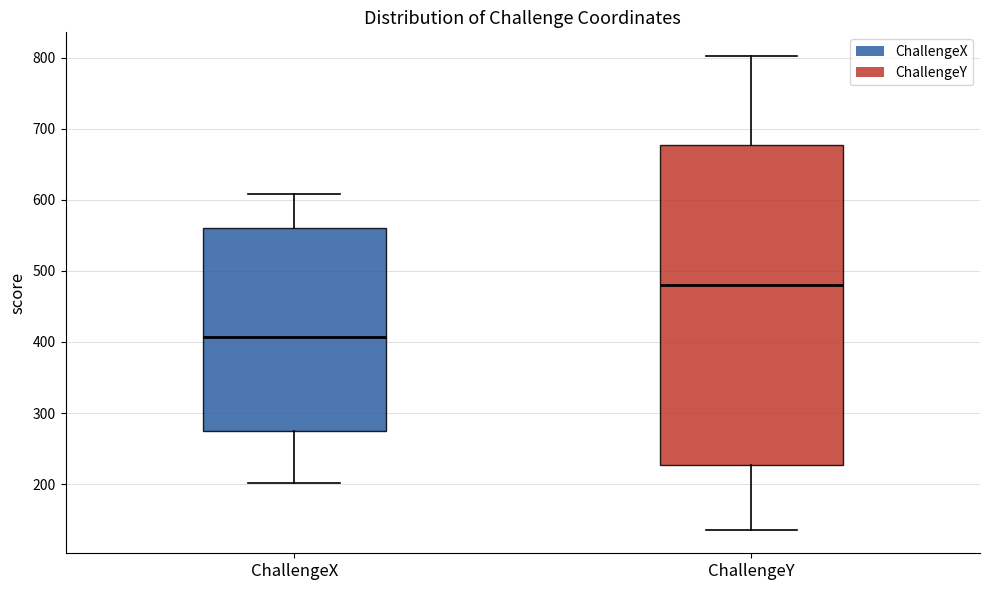

Which box's median line is the lowest?

ChallengeX